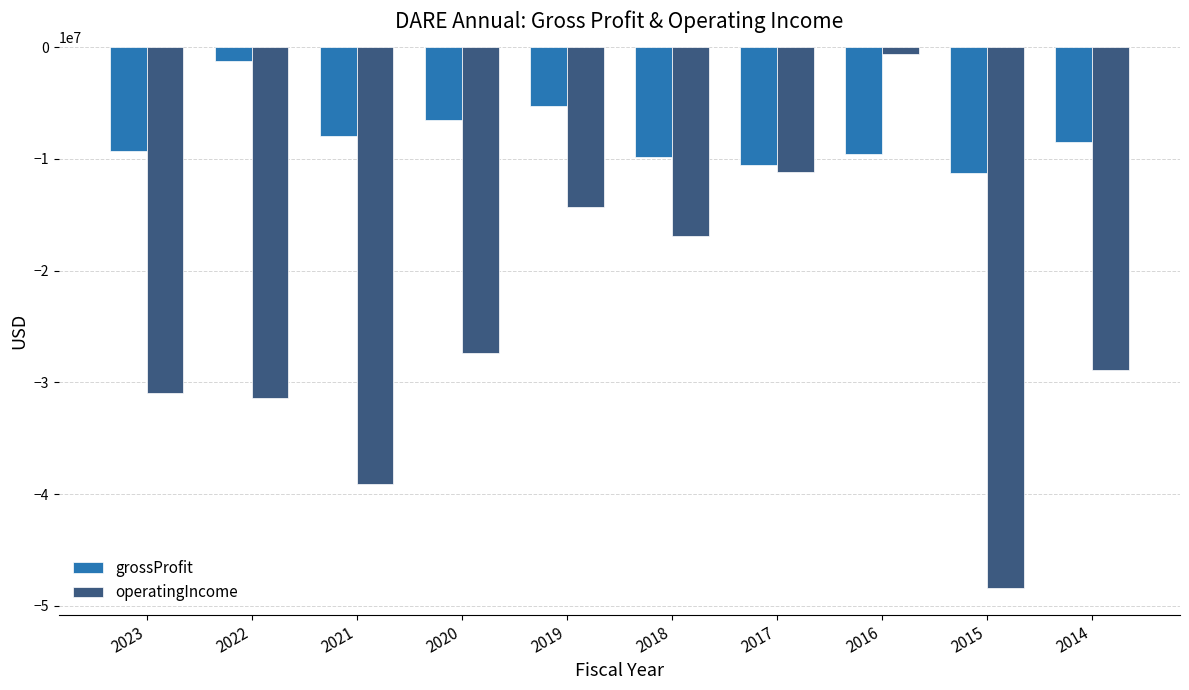

Count the number of data series in this chart.

2